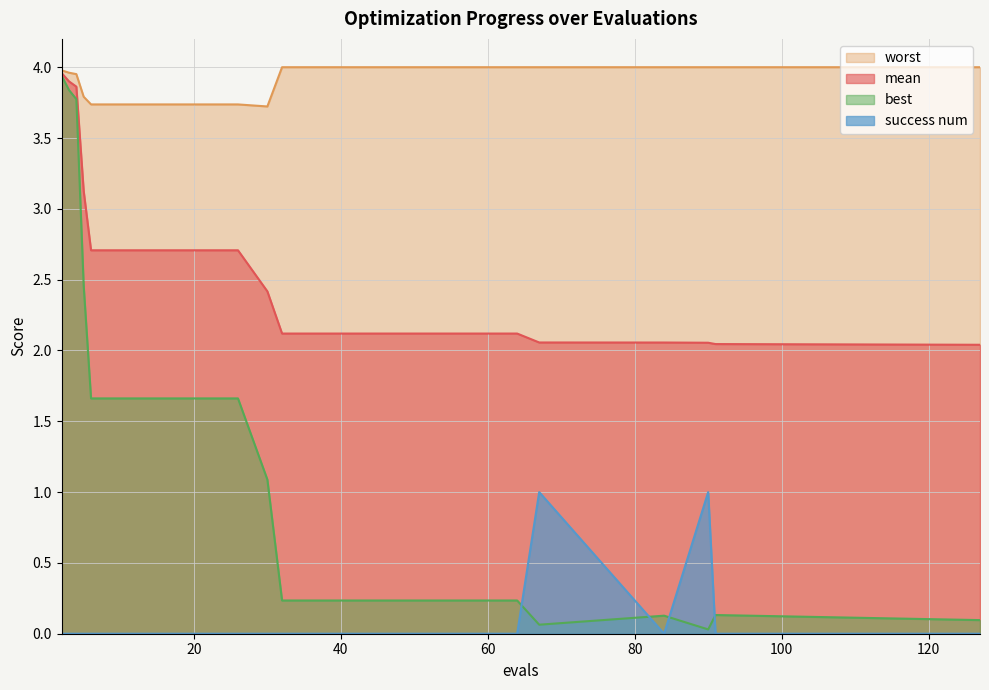

Which series changed the most between 2 and 64?

best